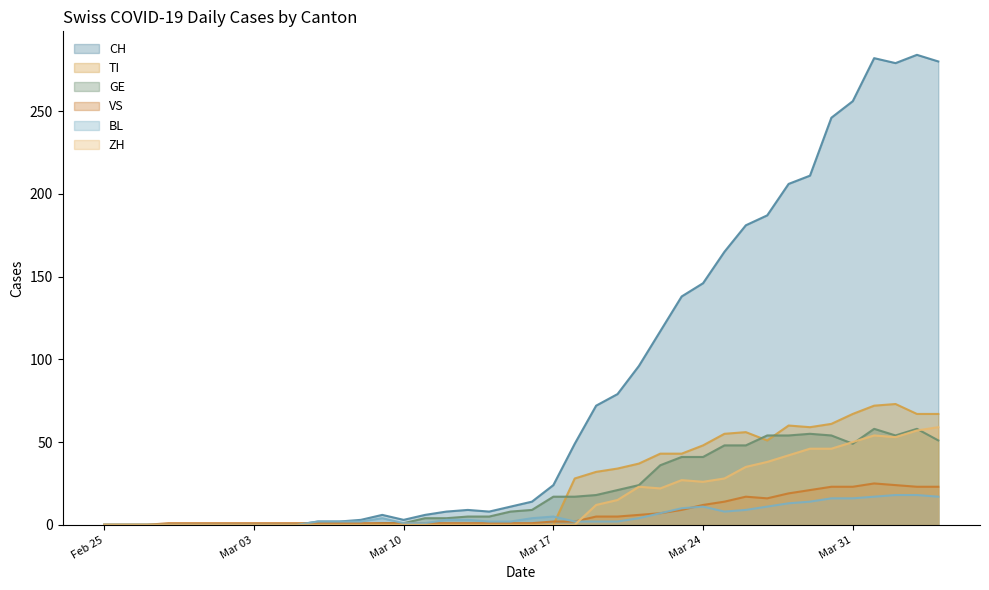

What is the sum of all GE values?

835